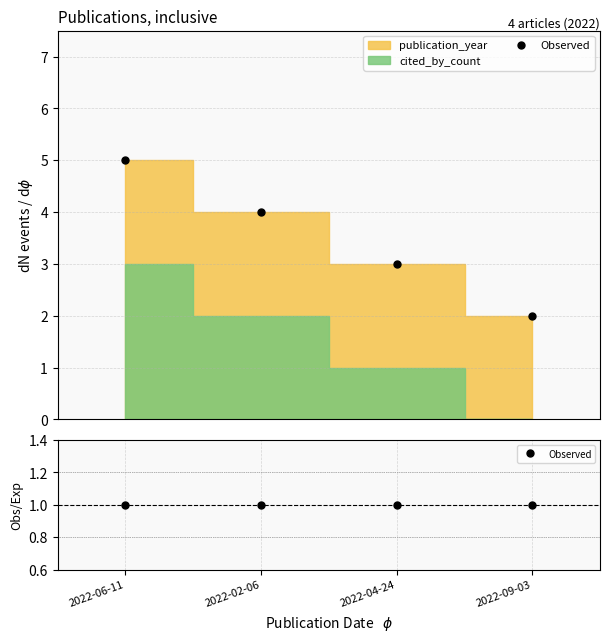

What is the value of the 1st point from the left?

5